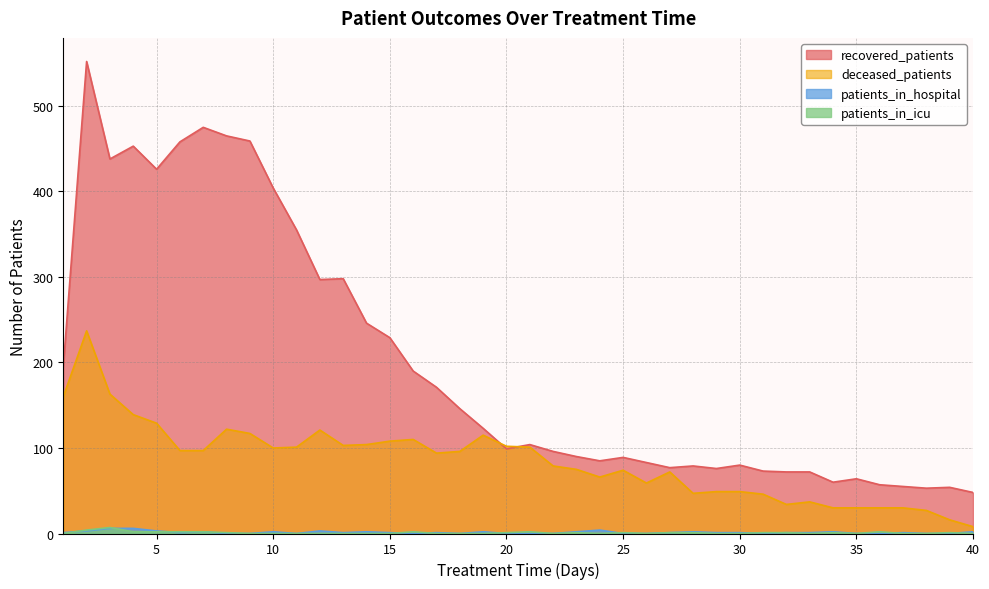

How many data points does each series have?

40